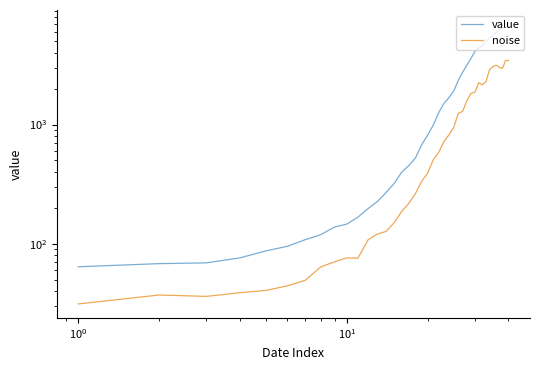

Reading left to right, transcribe all the data shown in this chart.

value: 64.0	68.0	69.0	76.0	87.0	95.0	108.0	119.0	138.0	146.0	167.0	197.0	226.0	269.0	320.0	398.0	452.0	523.0	677.0	816.0	993.0	1261.0	1505.0	1686.0	1908.0	2344.0	2752.0	3165.0	3589.0	4125.0	4399.0	4625.0	5025.0	5314.0	5617.0	5947.0	6295.0	6460.0	6657.0	6995.0
noise: 31.2	37.1	36.1	38.7	40.5	44.2	49.2	63.9	70.4	76.0	75.5	107.8	120.5	126.8	149.8	186.4	217.2	262.8	333.9	391.0	507.6	585.0	721.2	820.5	945.6	1238.8	1293.4	1587.0	1827.7	1875.4	2246.8	2160.1	2293.9	2895.5	3070.0	3156.9	3024.5	2970.1	3451.1	3455.6